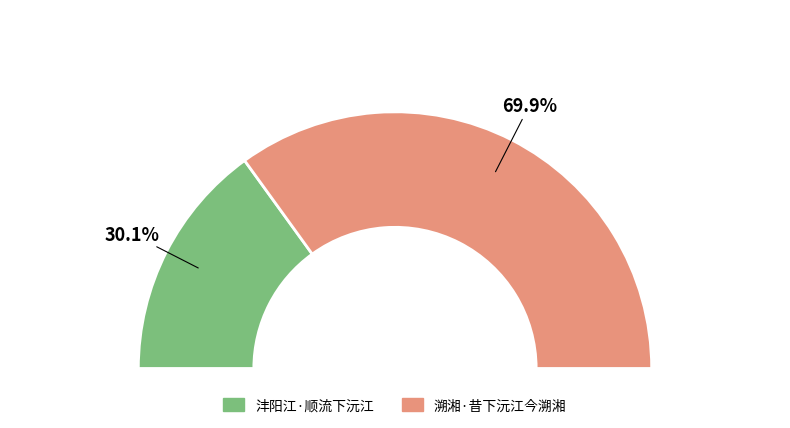

Is there a majority slice in this chart?

Yes